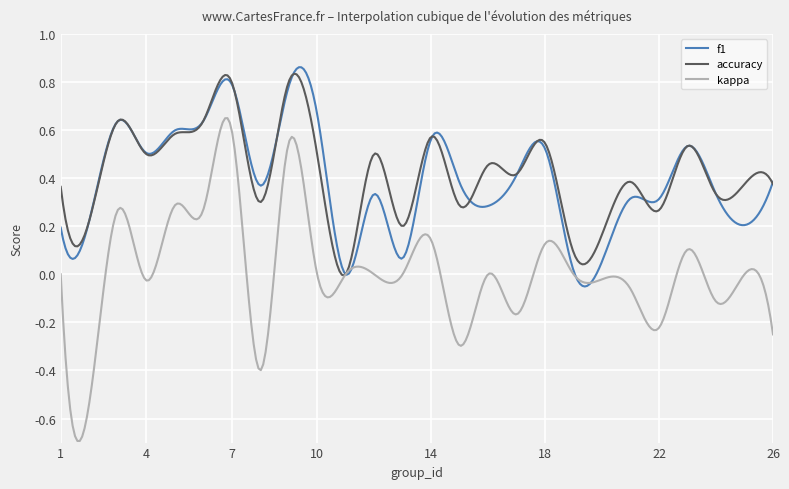

Which series has the largest range (max minus min)?

kappa